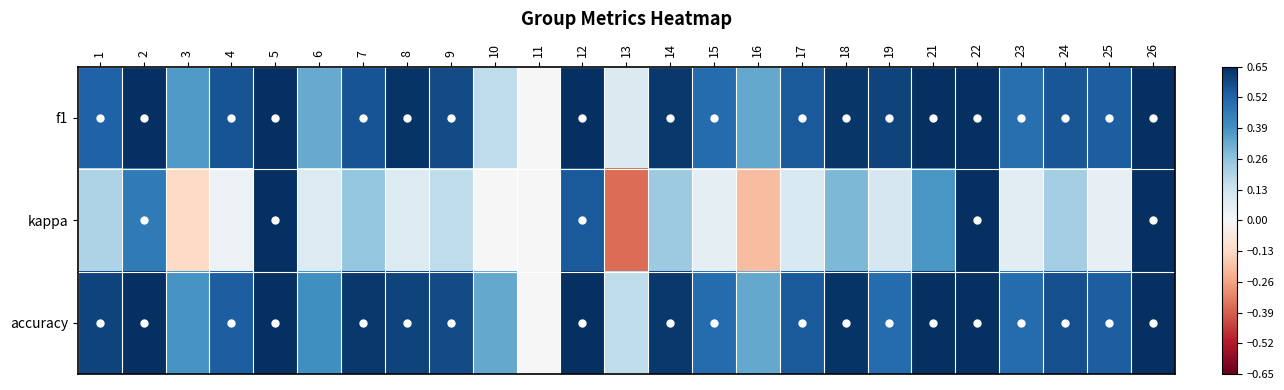

Which series has the largest range (max minus min)?

kappa